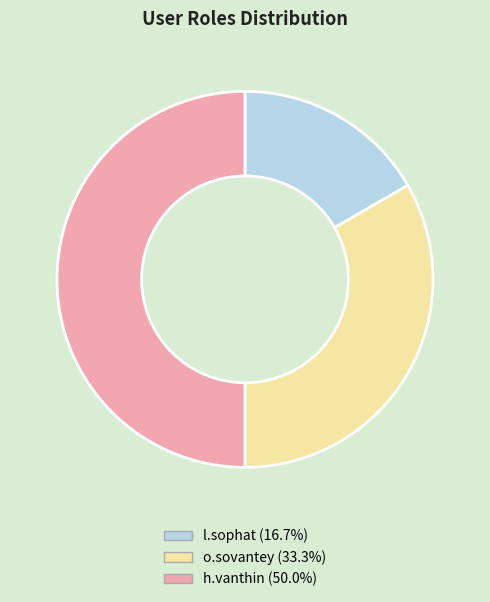

What is the largest slice in the pie chart?

h.vanthin